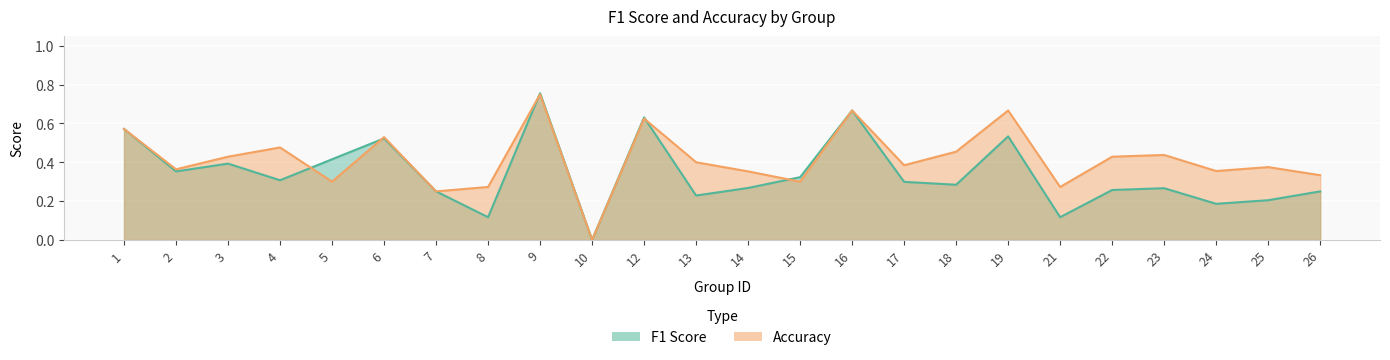

What is the sum of the f1 values at 24 and 16?

0.9